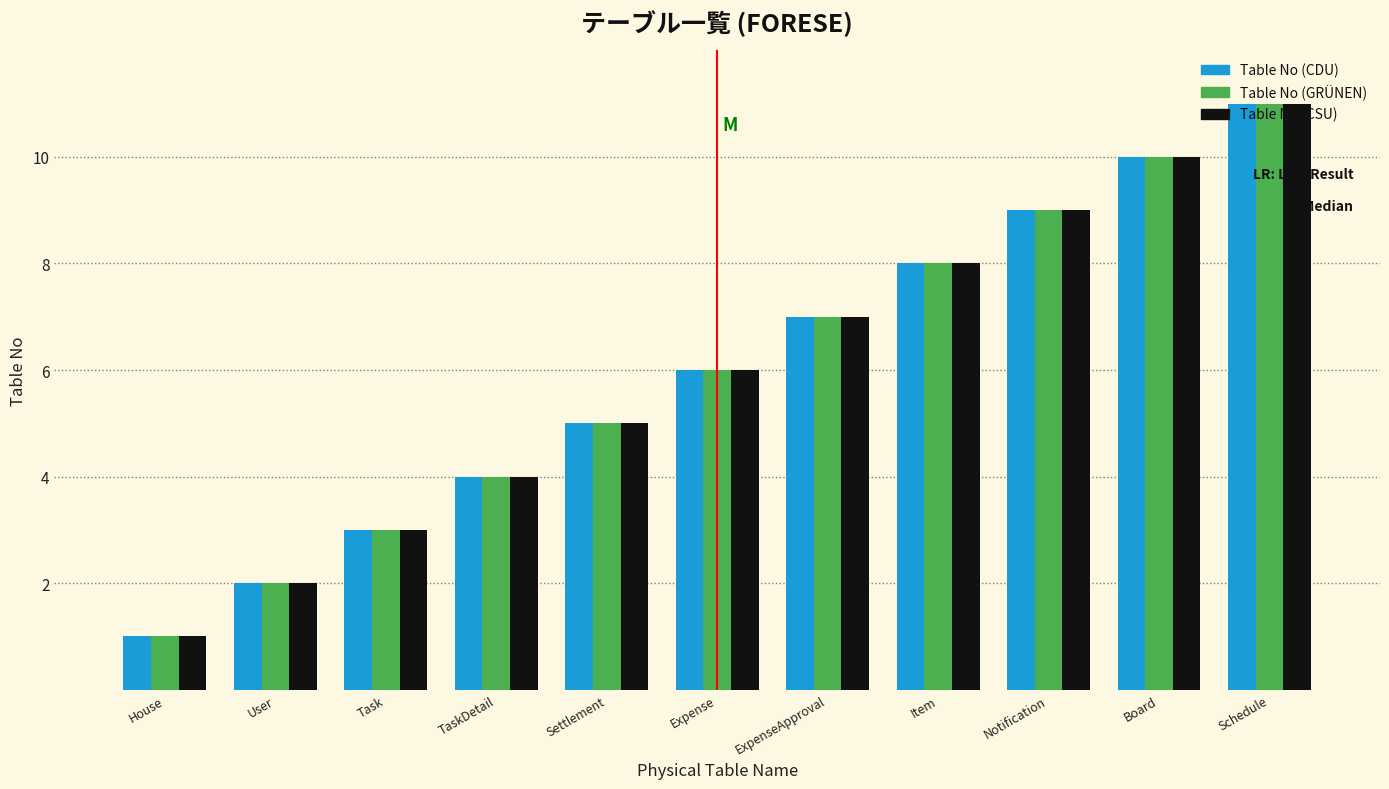

What is the total value across all series at Notification?

27